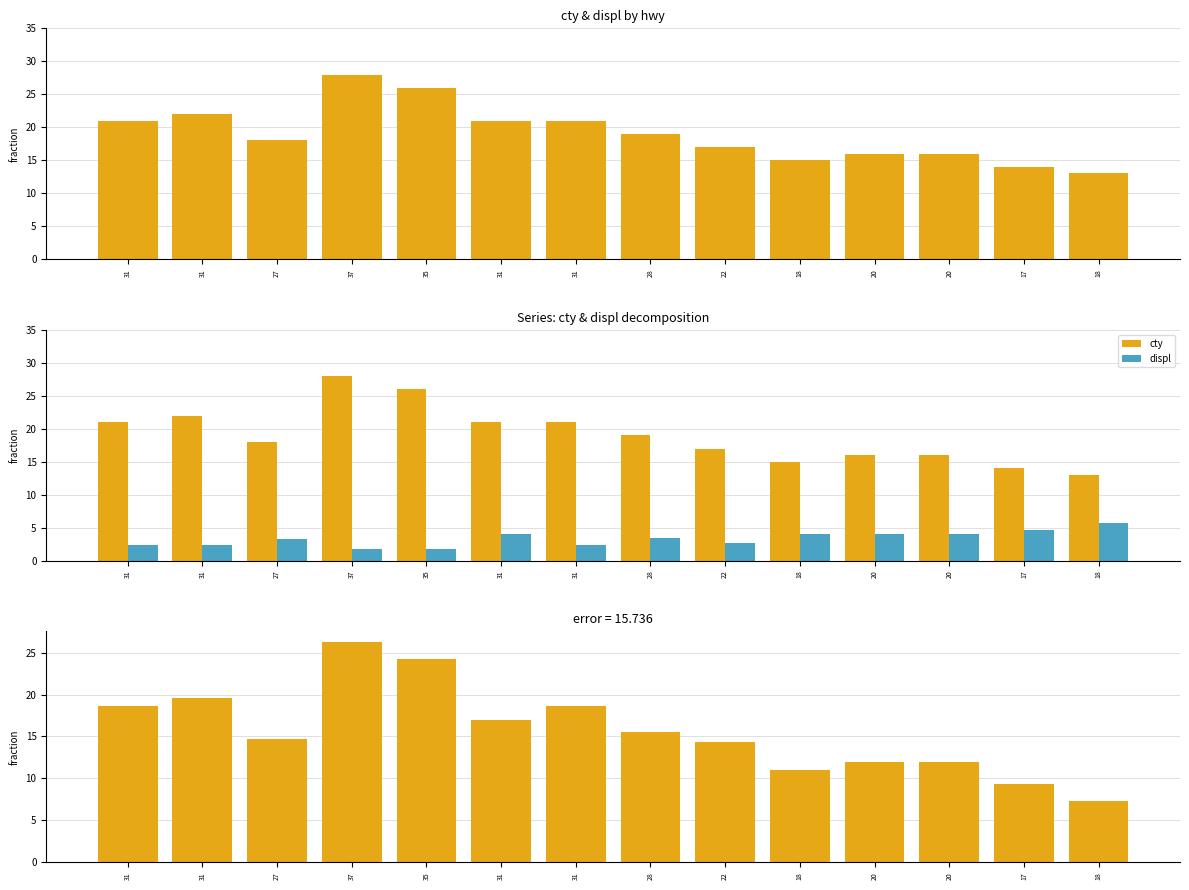

What is the approximate value of displ at 20?

4.0